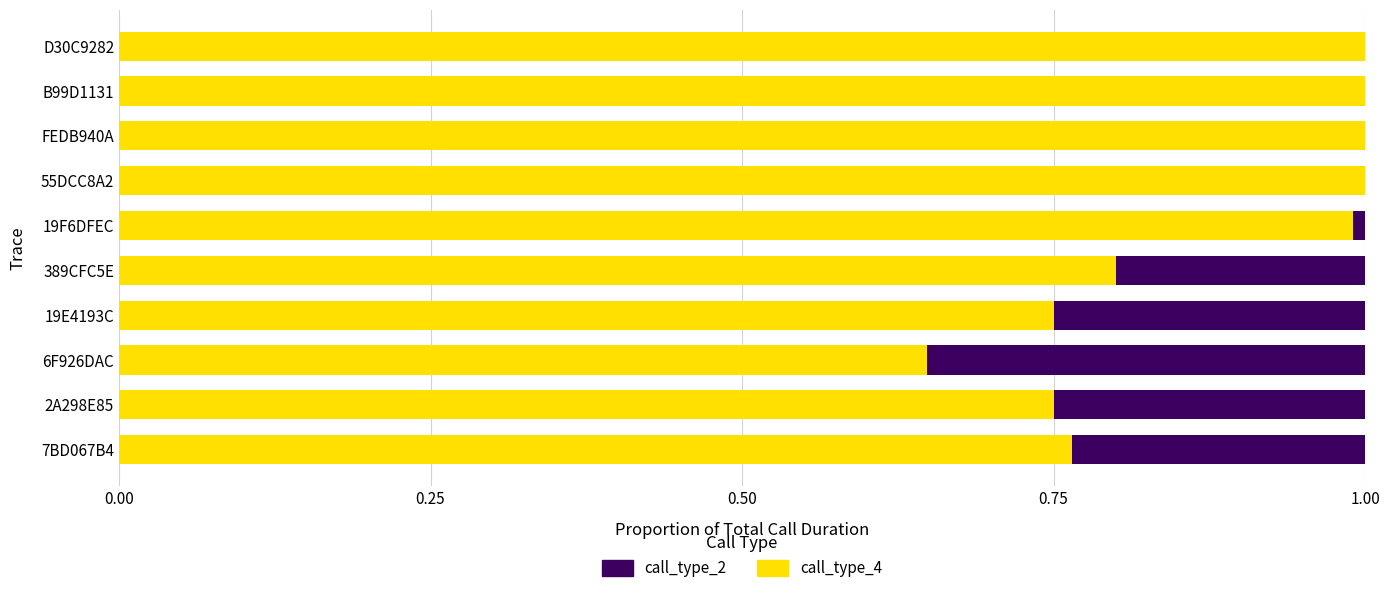

What is the total value across all series at 19E4193C?

1.0